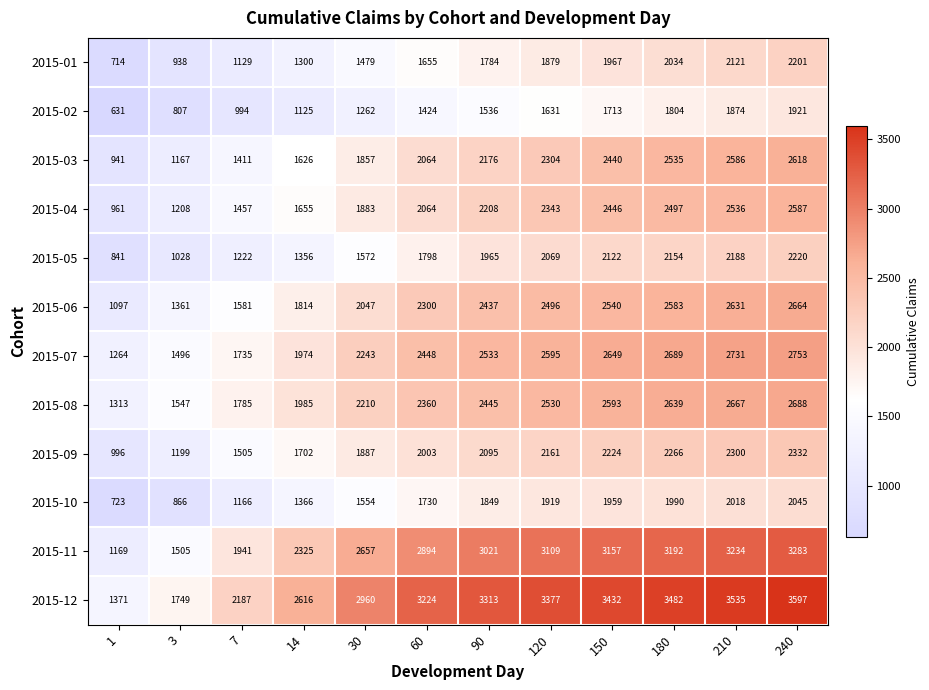

How many distinct data groups are displayed?

12